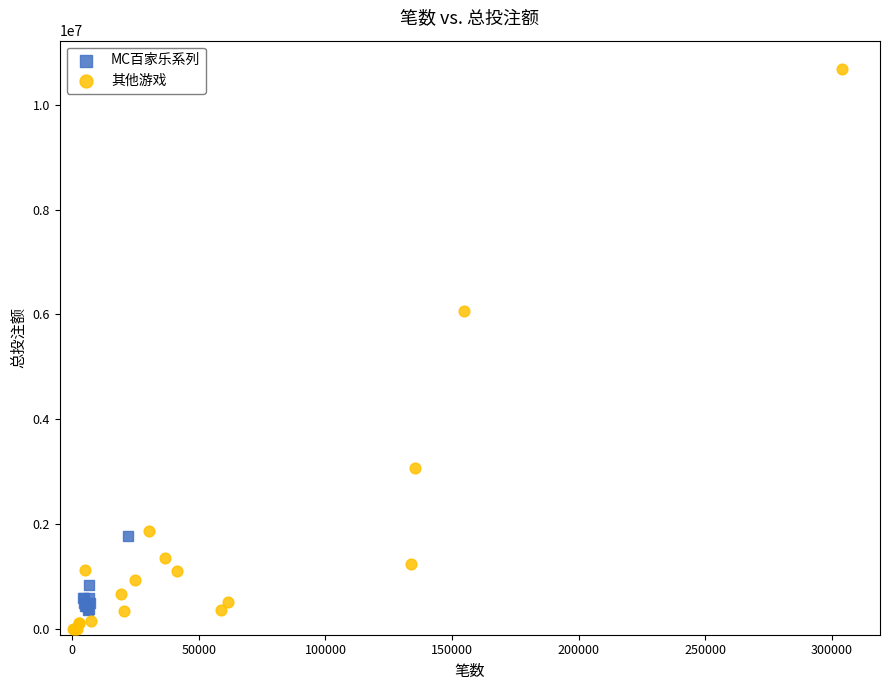

Which series reaches the maximum Y coordinate?

其他游戏